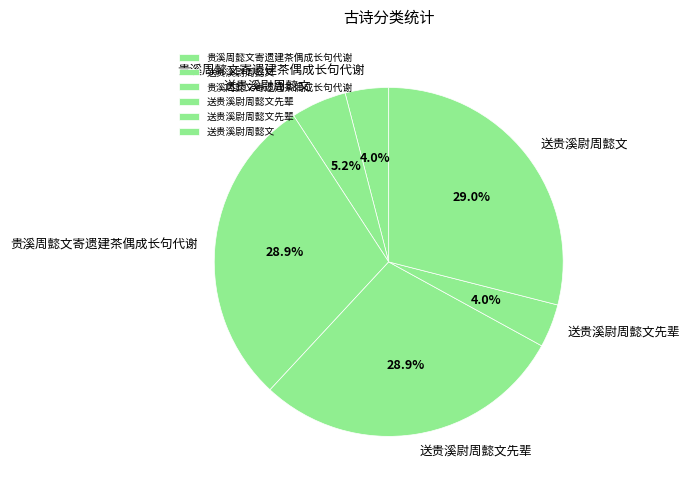

How many segments does this pie chart have?

6